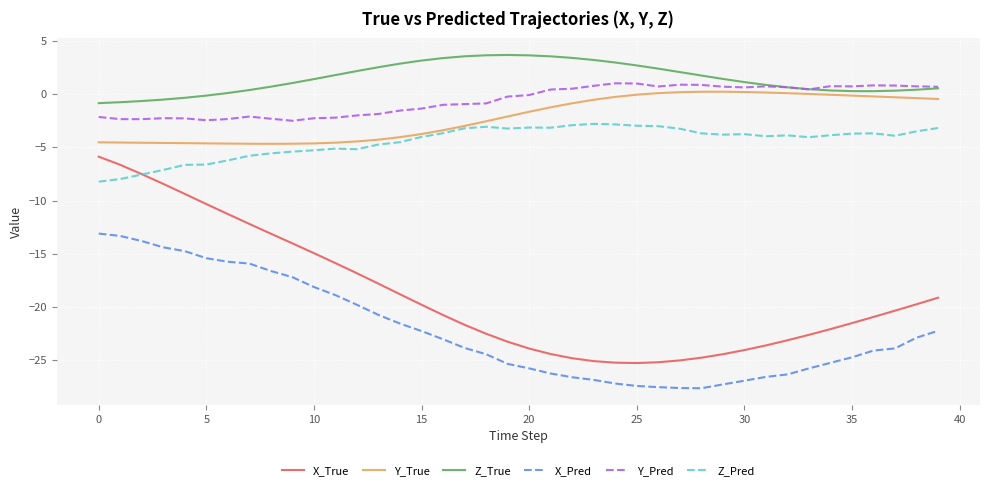

How many lines are shown in the chart?

6